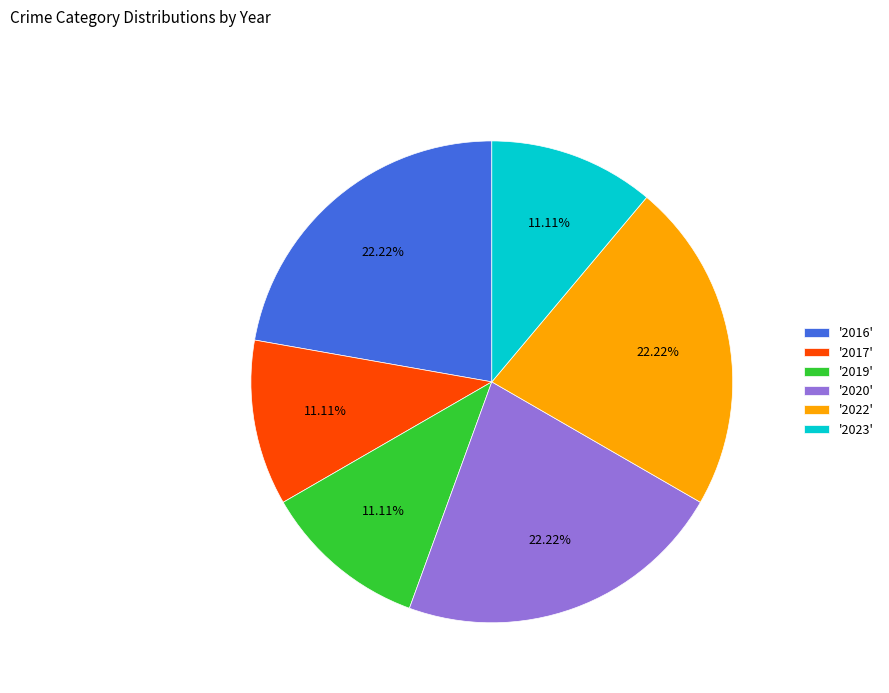

How many segments does this pie chart have?

6